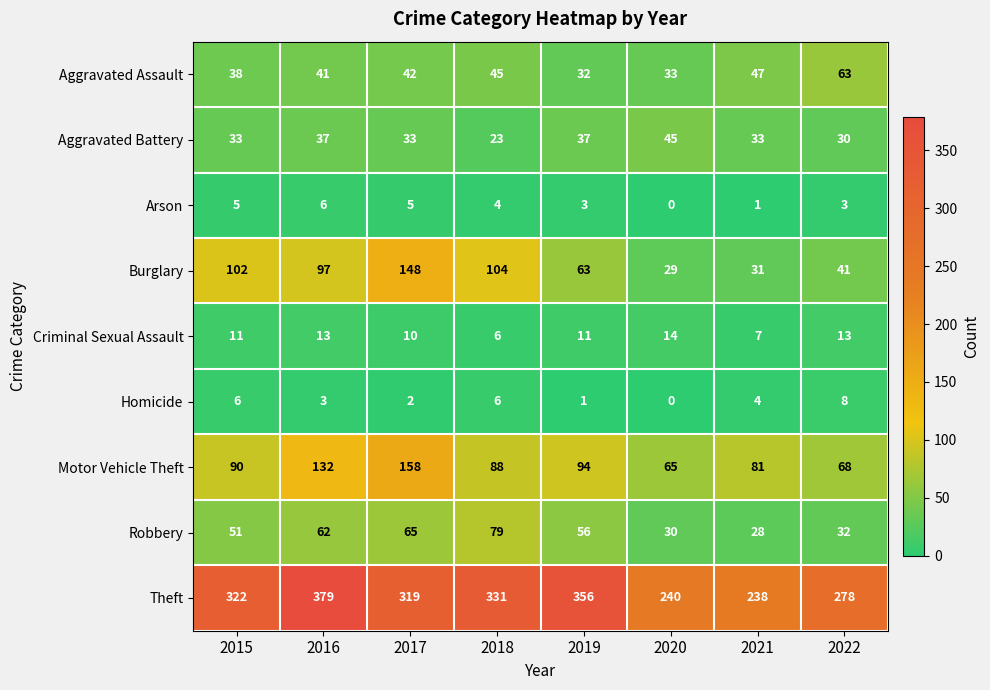

Which series has the largest range (max minus min)?

Theft